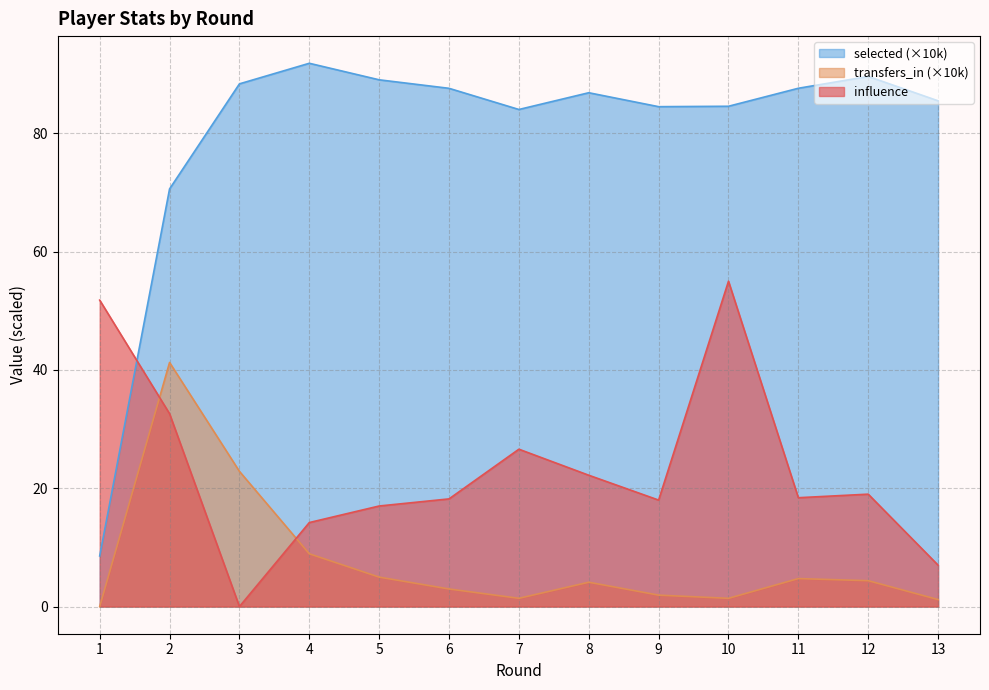

Count the number of categories in the chart.

13